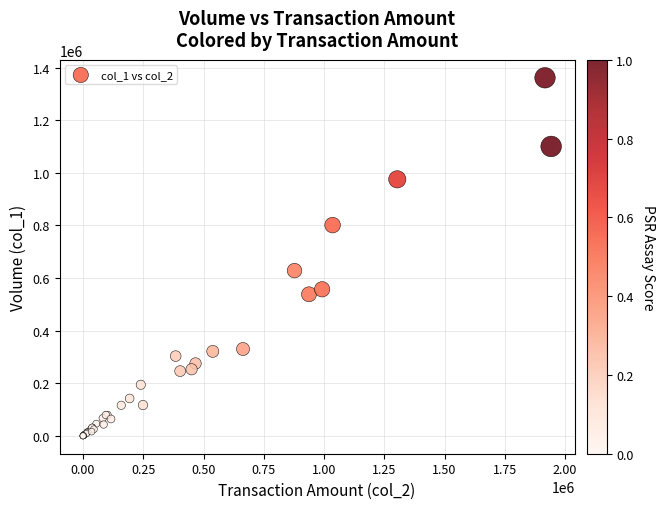

What Y value in the scatter plot is closest to 680500?

628000